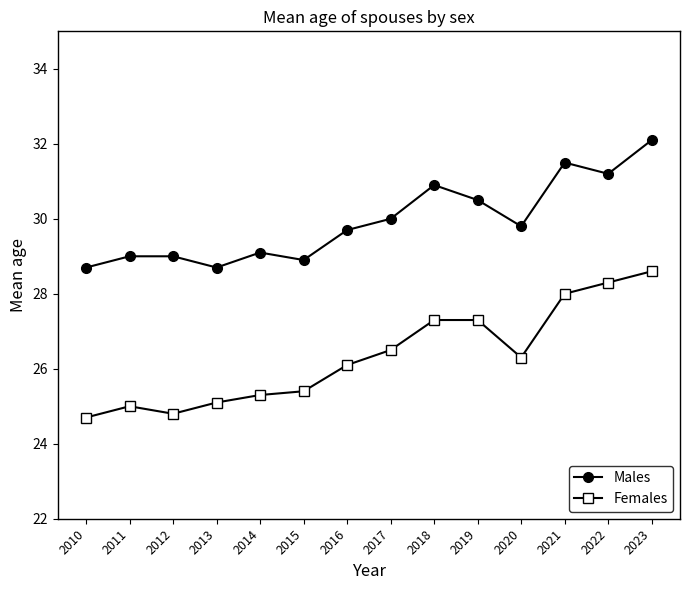

True or false: Females and Males cross at least once.

False